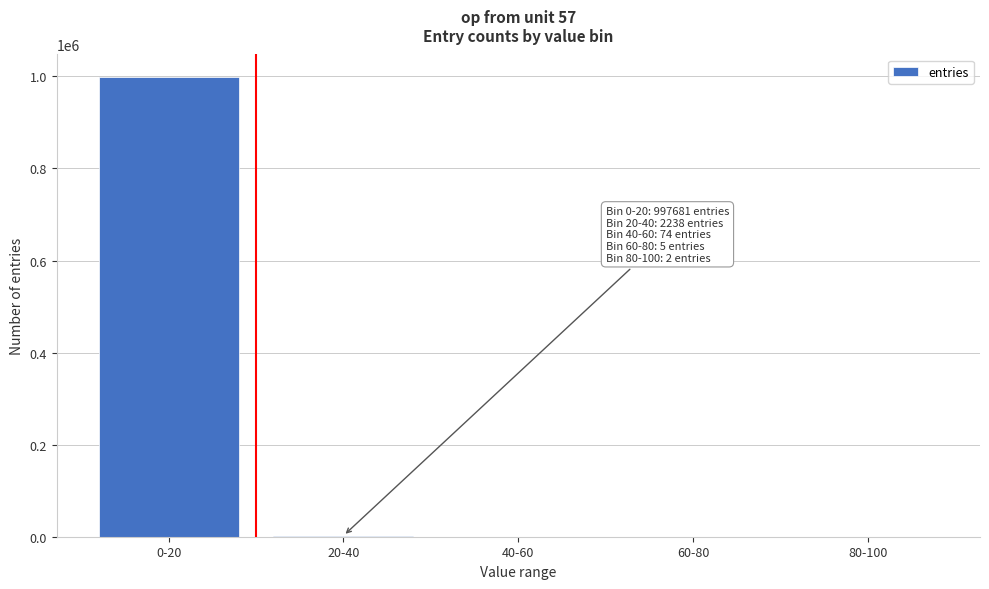

What is the sum of all values?

1000000